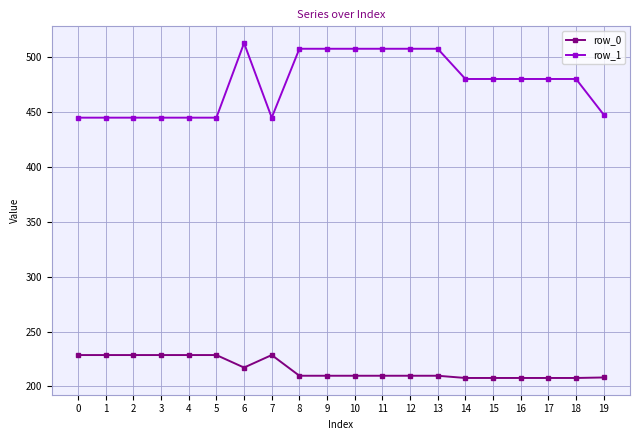

How many distinct data groups are displayed?

2